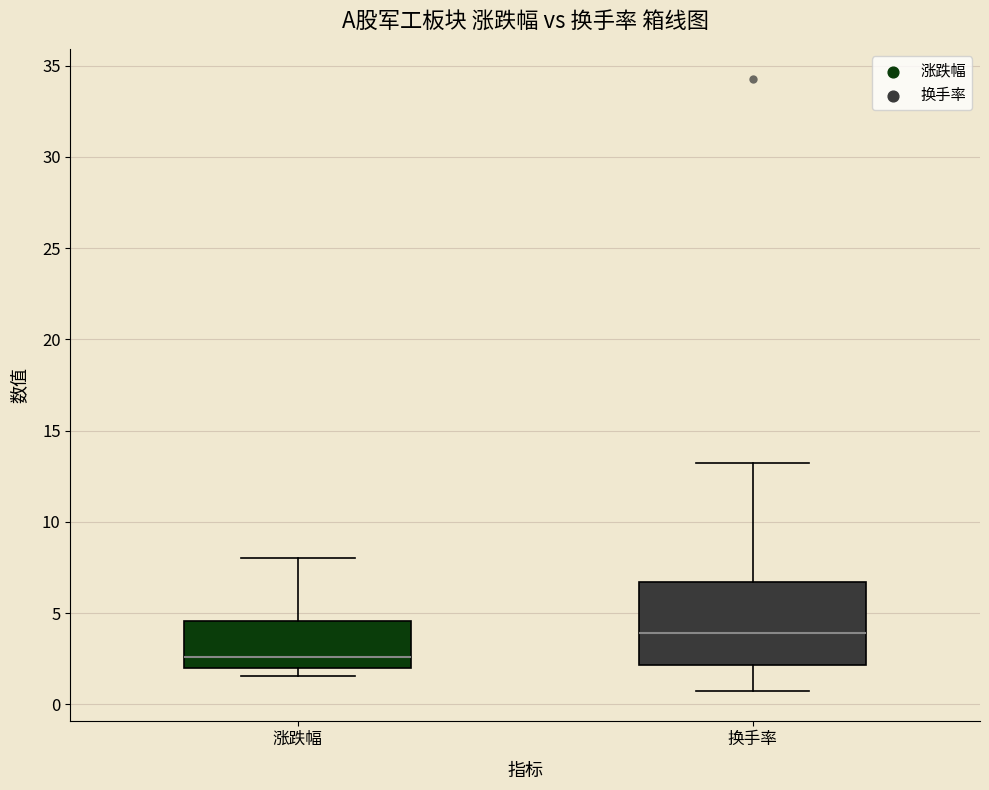

Comparing the boxes themselves (not the whiskers), which one is the tallest?

换手率